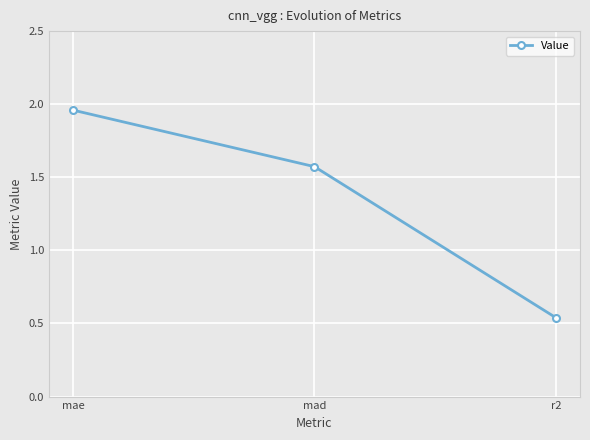

What position from the left is r2?

3